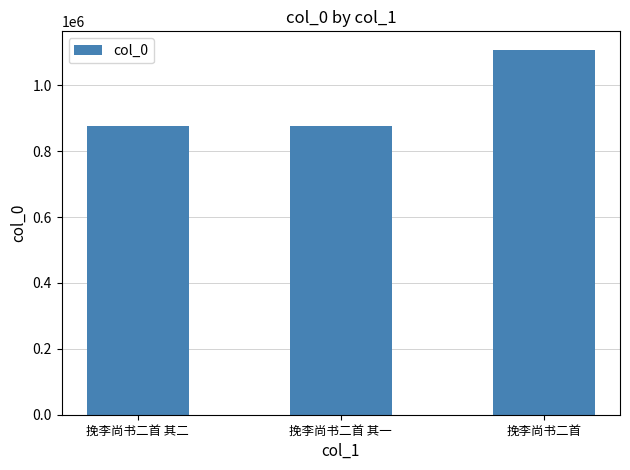

What position from the right is 挽李尚书二首 其二?

3